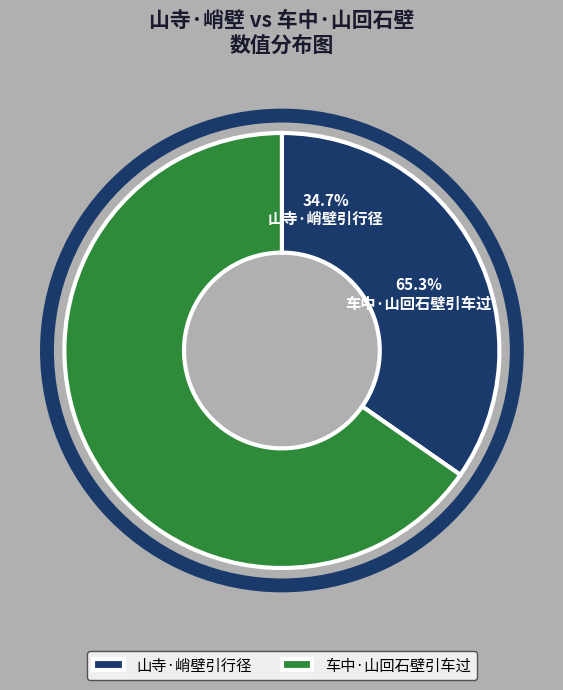

Rank the categories by value from highest to lowest.

车中·山回石壁引车过, 山寺·峭壁引行径